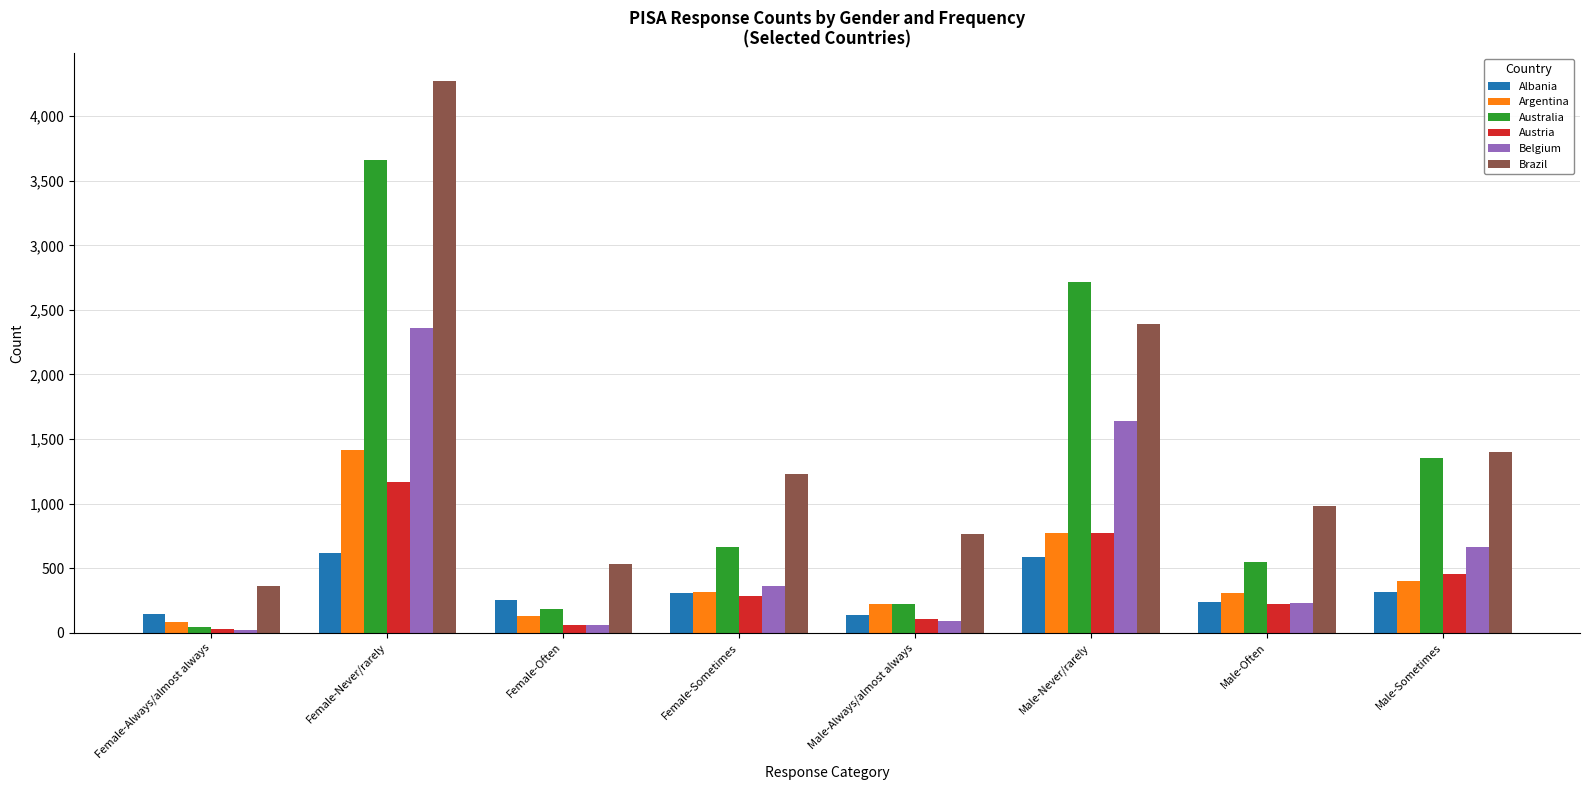

How many categories are shown in the chart?

8